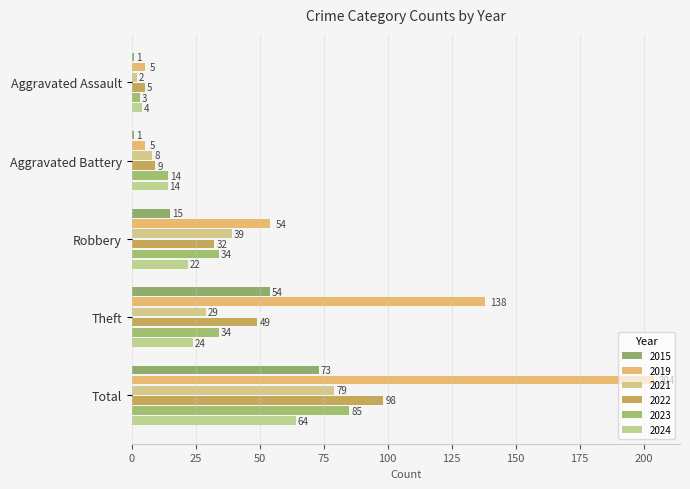

Which series changed the most between Aggravated Battery and Total?

2019